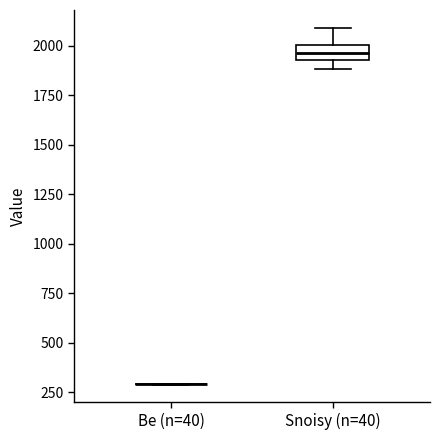

Which box is the tallest, from its lower edge to its upper edge?

Snoisy (n=40)